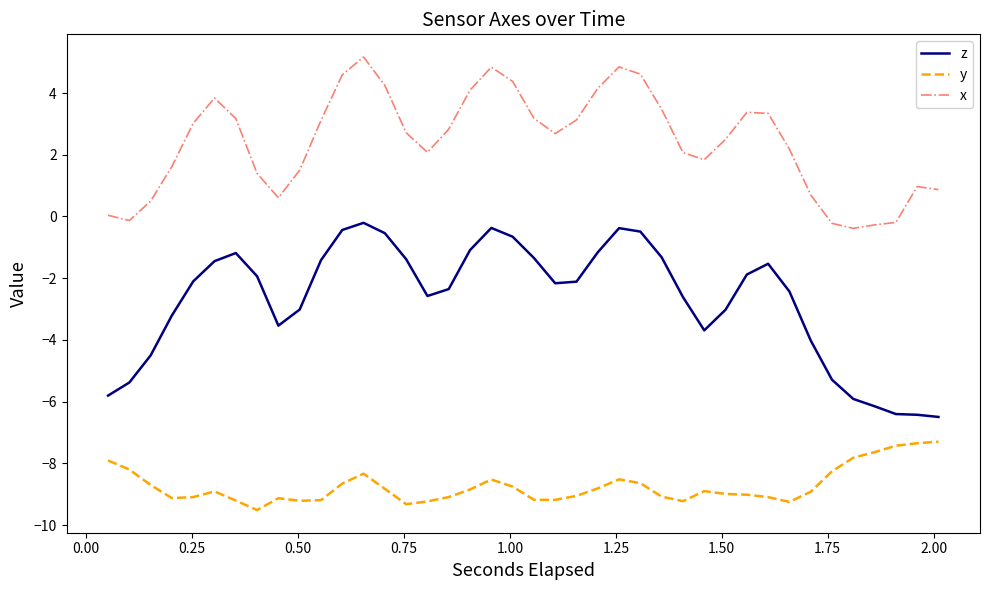

What are all the series names shown in the legend?

z, y, x